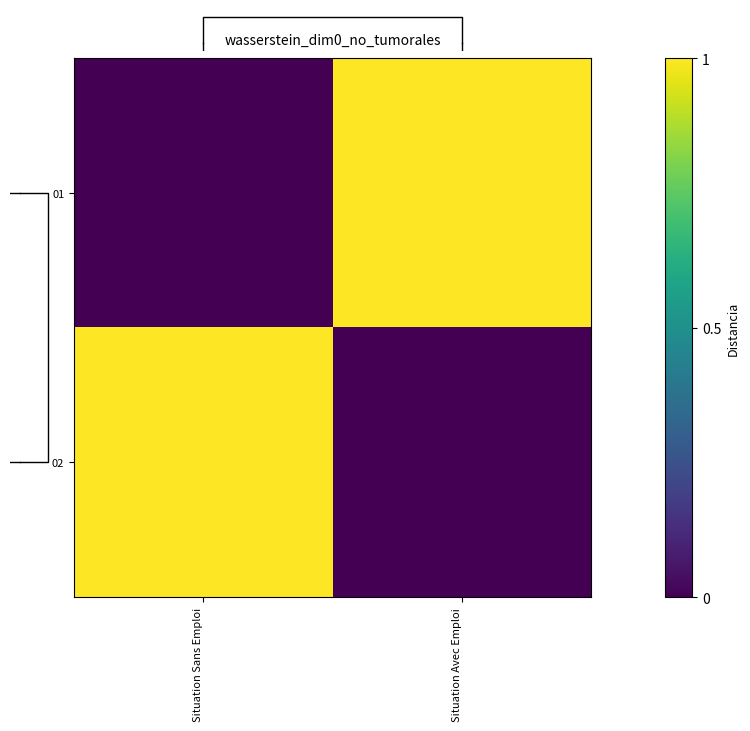

Rank the series at Situation Avec Emploi from lowest to highest value.

02, 01